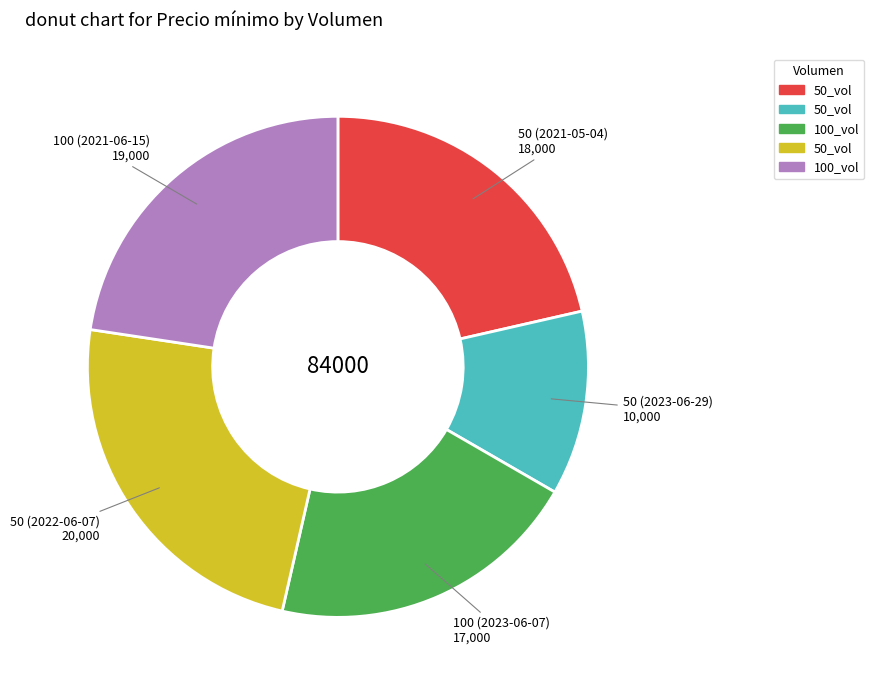

Is there a majority slice in this chart?

No